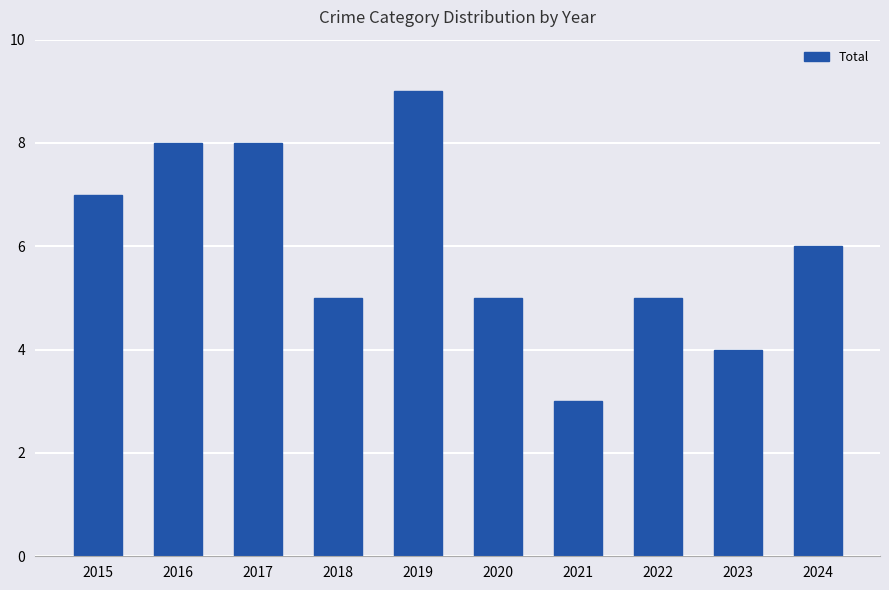

How many values are between 5 and 8?

7